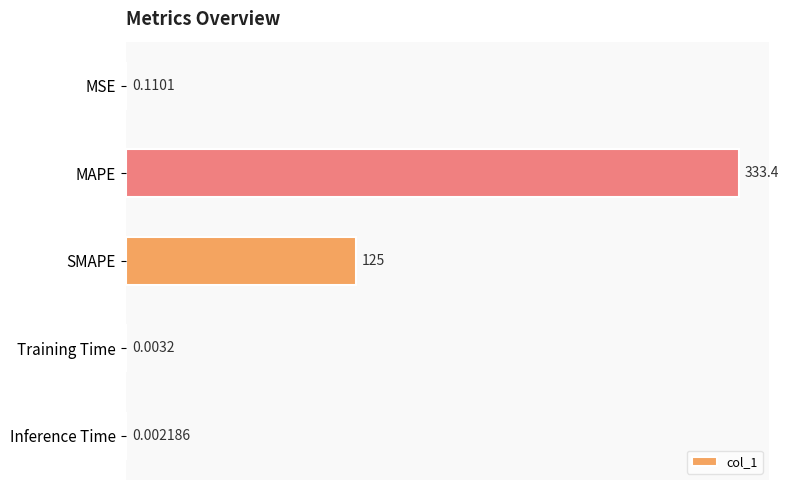

Between MAPE and SMAPE, which is larger?

MAPE